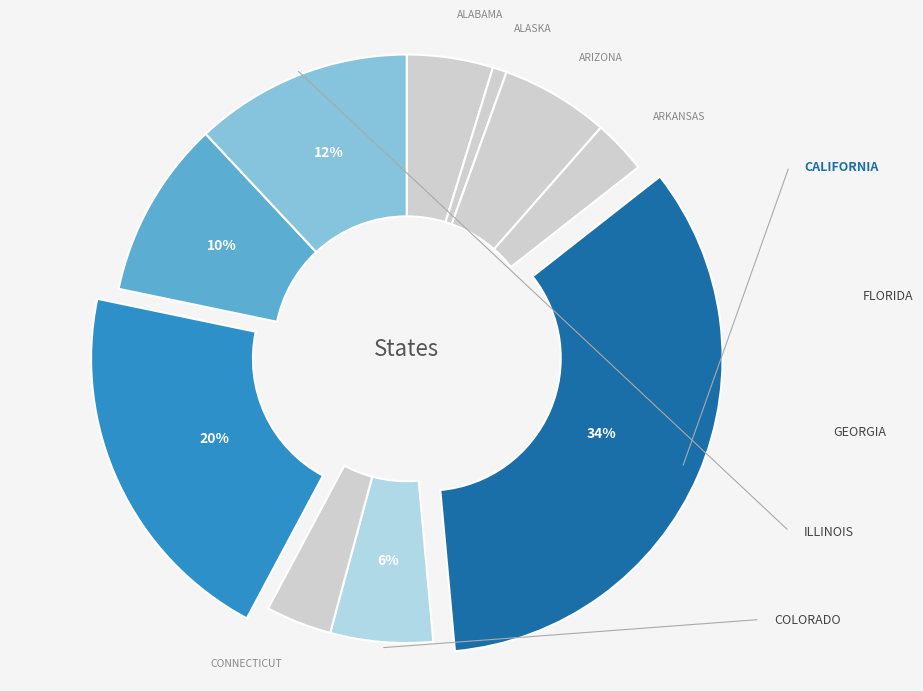

Count the number of slices in the pie.

10